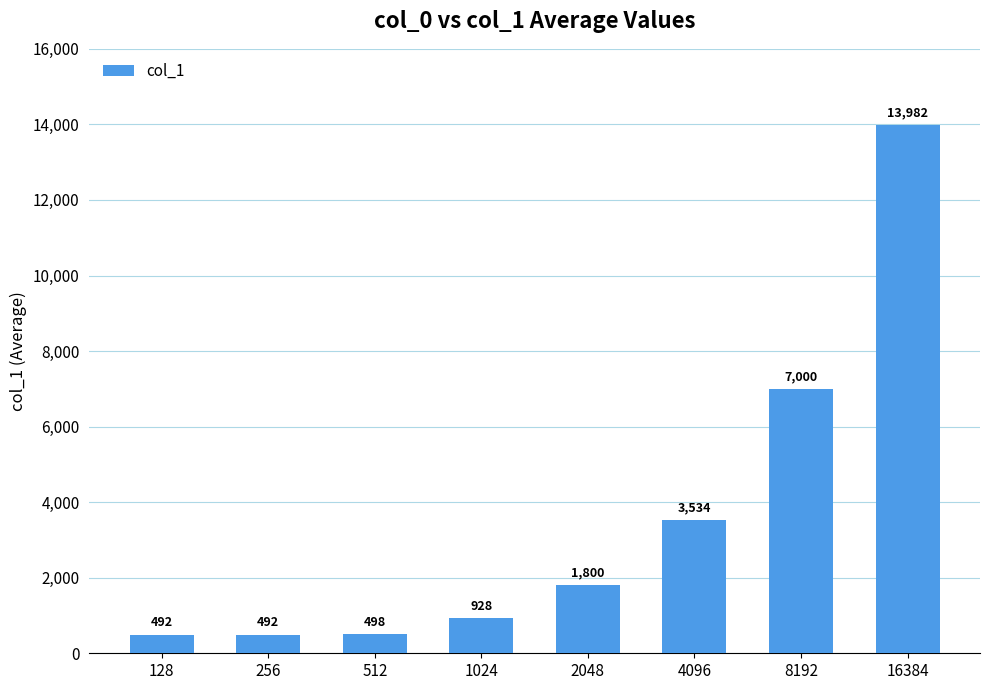

What is the average value?

3591